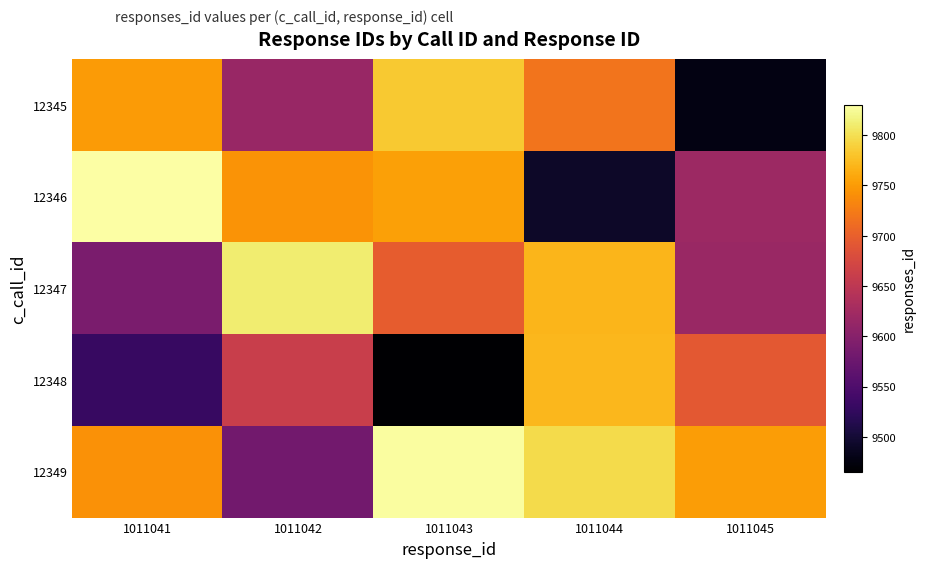

What is the spread (max minus min) of values at 1011043?

362.8